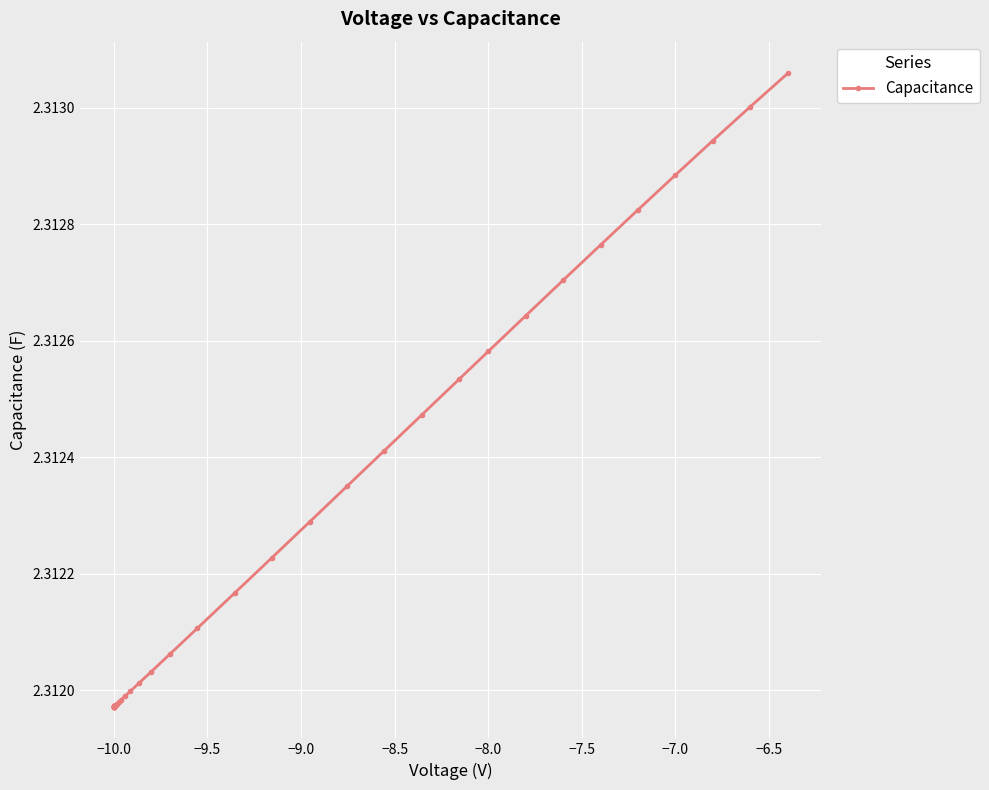

How many values are between 2 and 3?

40